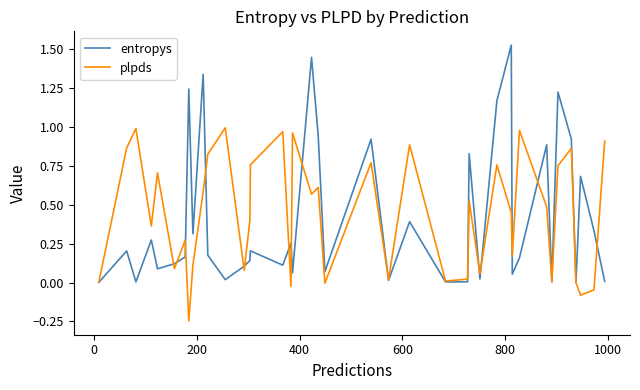

Rank the series by their maximum value, from lowest to highest.

plpds, entropys